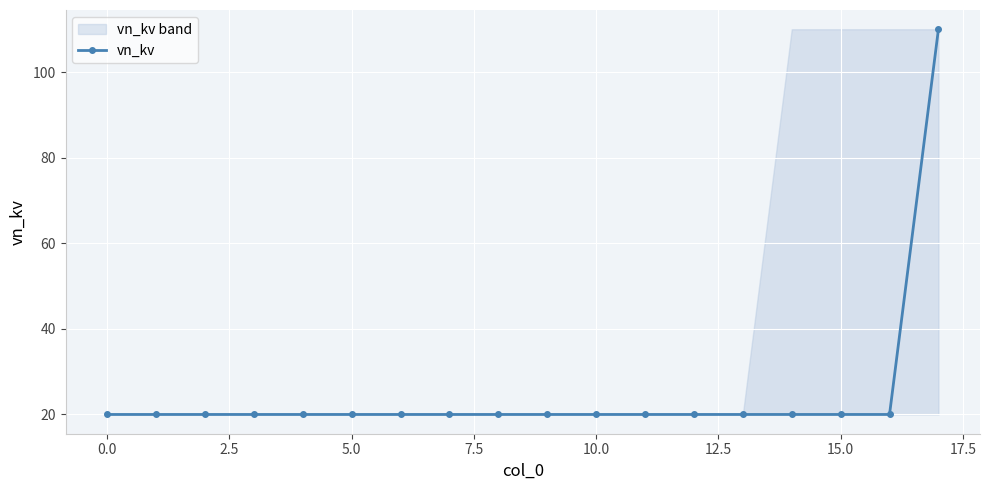

What is the sum of all values?

450